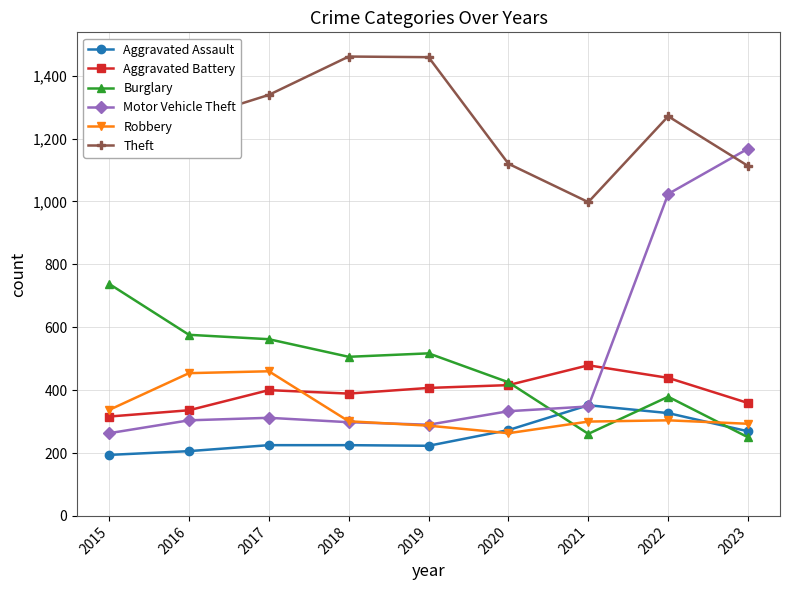

At which category is the sum across all series the highest?

2022